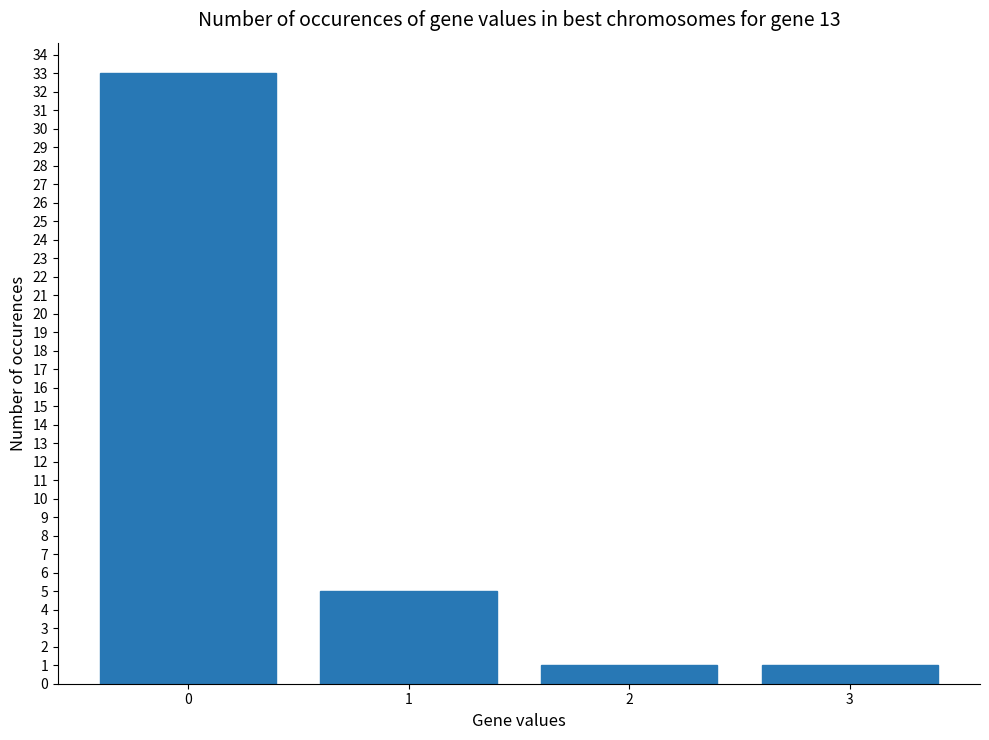

What is the maximum value shown in the chart?

33